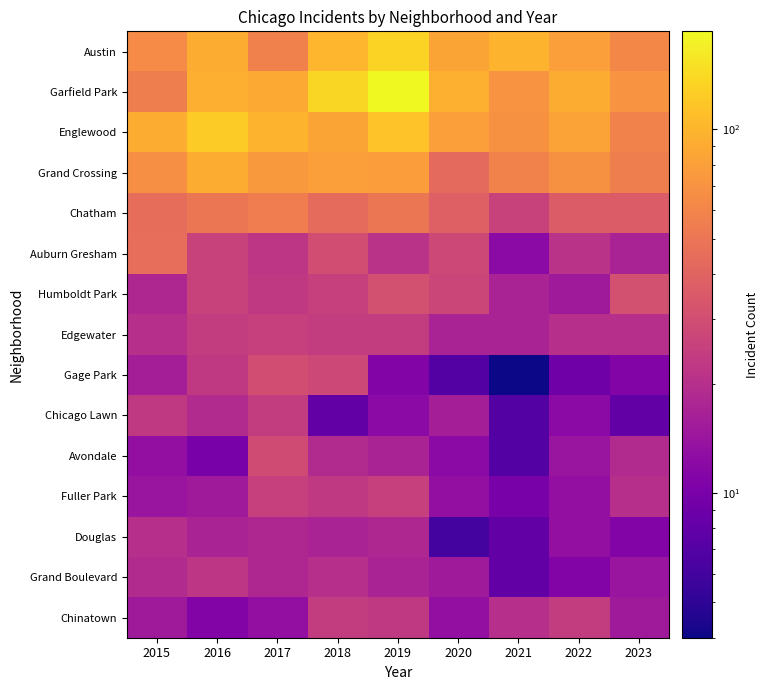

Which series has the largest range (max minus min)?

Garfield Park